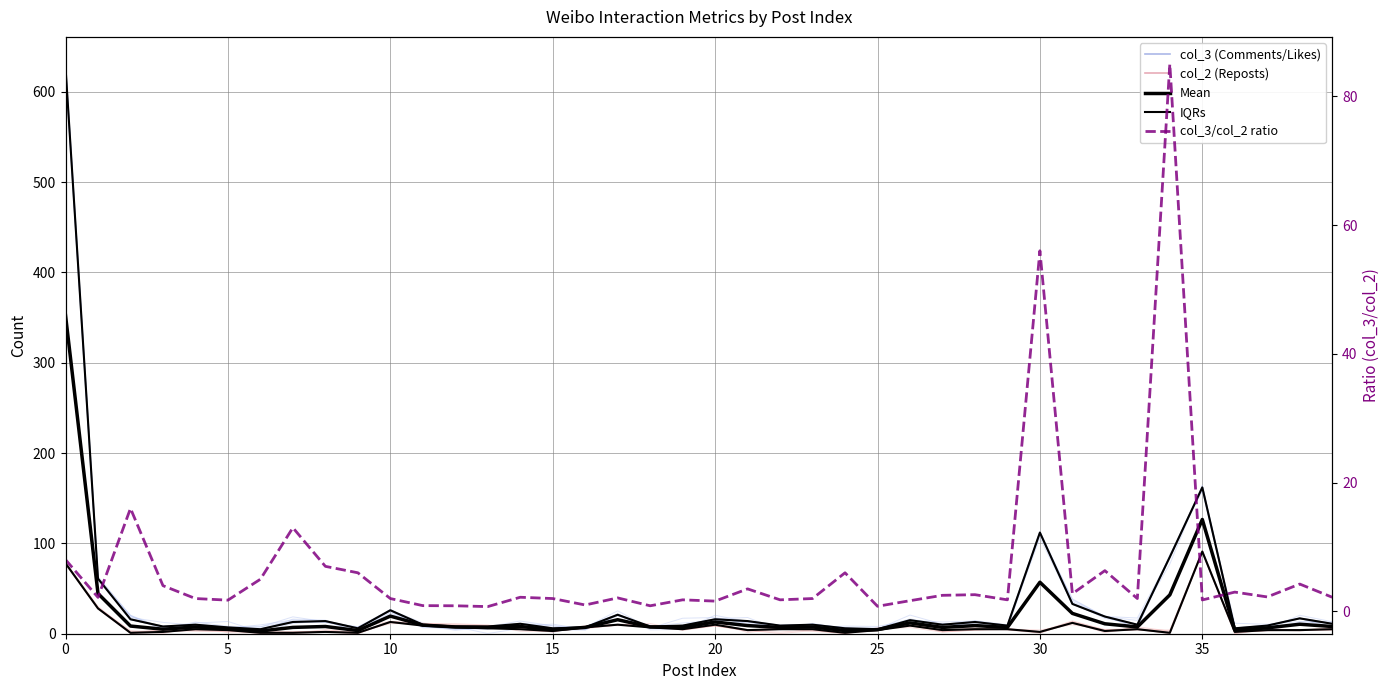

What is the average value of the col_3/col_2 ratio series?

6.7